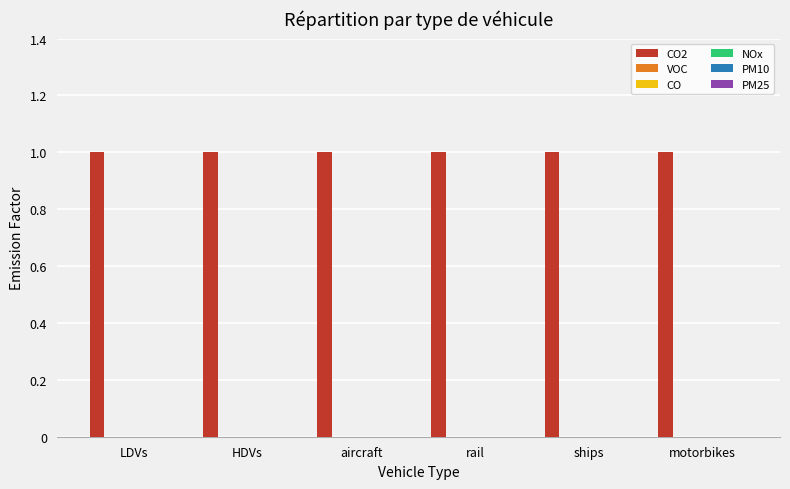

What is the greatest value displayed?

1